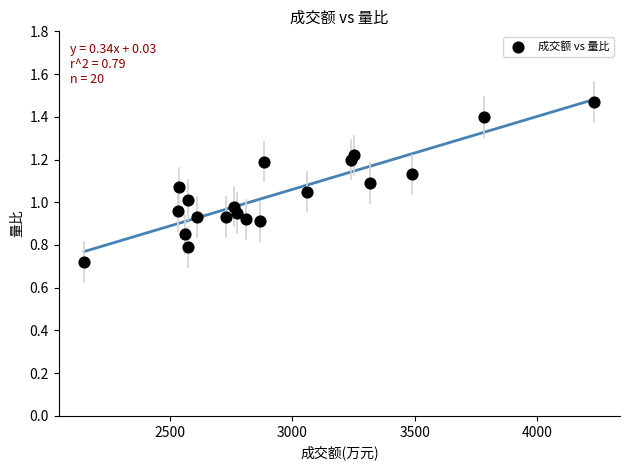

What is the range of X values (max minus min)?

2085.0